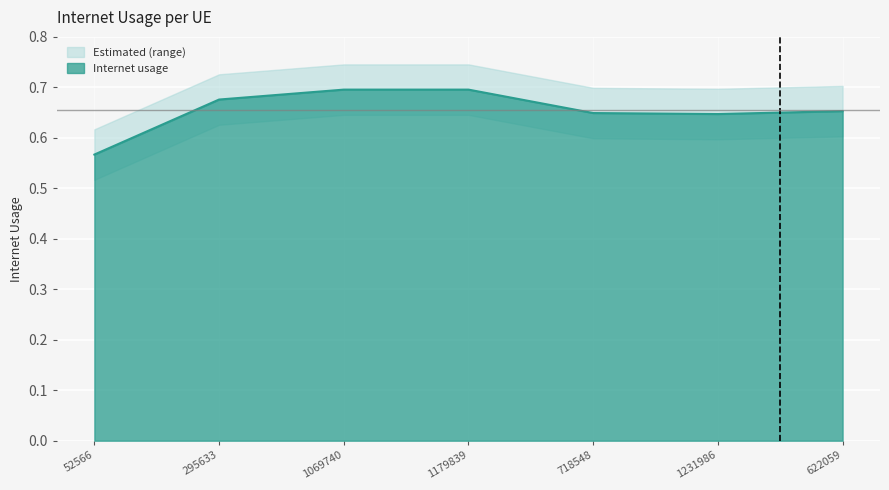

Reading left to right, transcribe all the data shown in this chart.

52566=0.6	295633=0.7	1069740=0.7	1179839=0.7	718548=0.6	1231986=0.6	622059=0.7